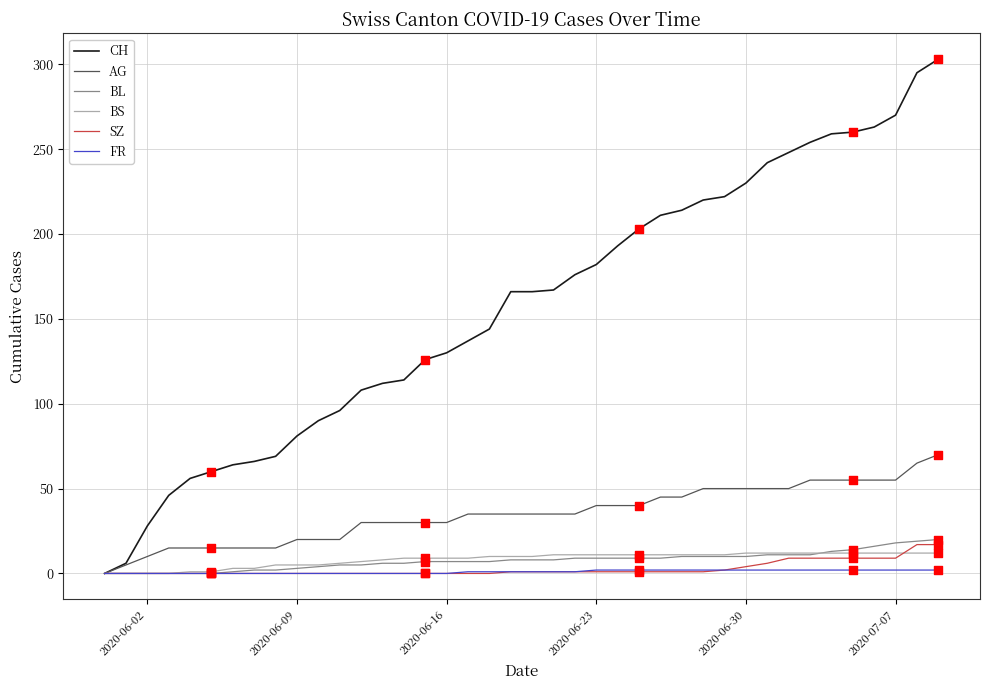

Which series has the widest spread of values?

CH